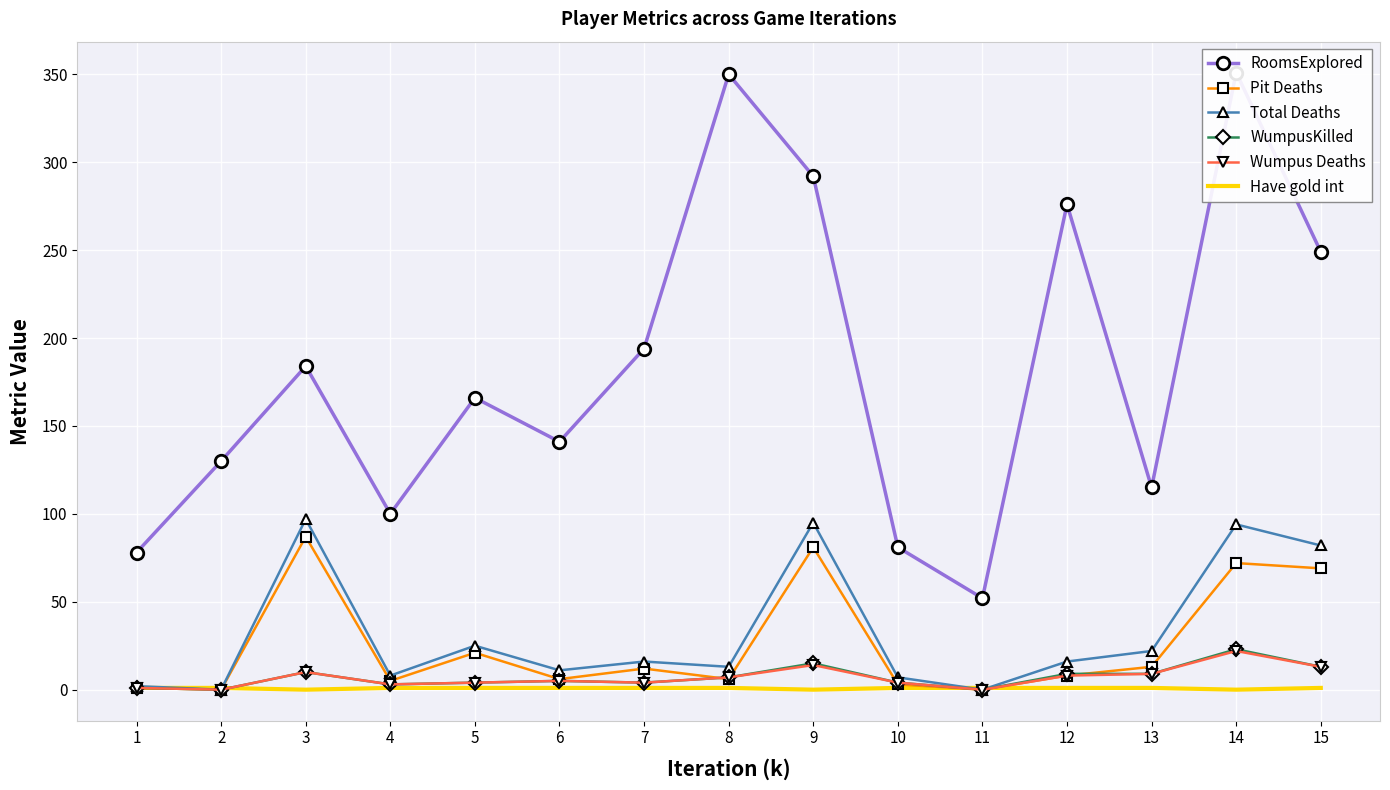

What is the value of the Total Deaths point at the 13th from the left?

22